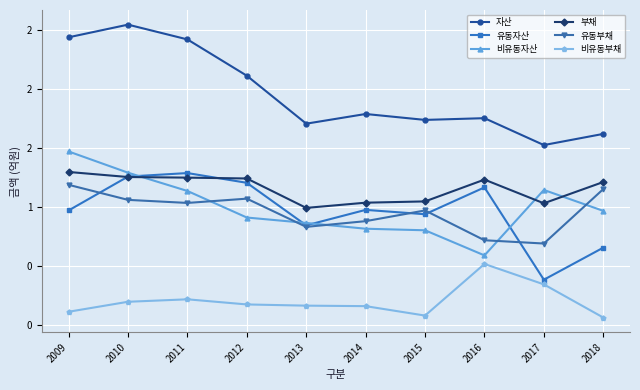

Reading left to right, extract all data points from this chart.

자산: 2.4	2.5	2.4	2.1	1.7	1.8	1.7	1.8	1.5	1.6
유동자산: 1.0	1.3	1.3	1.2	0.8	1.0	0.9	1.2	0.4	0.7
비유동자산: 1.5	1.3	1.1	0.9	0.9	0.8	0.8	0.6	1.1	1.0
부채: 1.3	1.3	1.2	1.2	1.0	1.0	1.0	1.2	1.0	1.2
유동부채: 1.2	1.1	1.0	1.1	0.8	0.9	1.0	0.7	0.7	1.1
비유동부채: 0.1	0.2	0.2	0.2	0.2	0.2	0.1	0.5	0.3	0.1